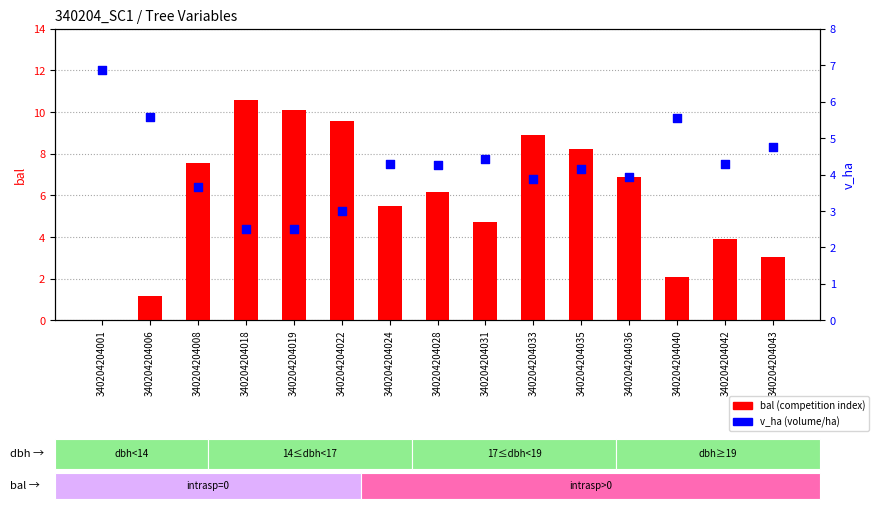

Which series contains the lowest Y value?

bal (competition index)